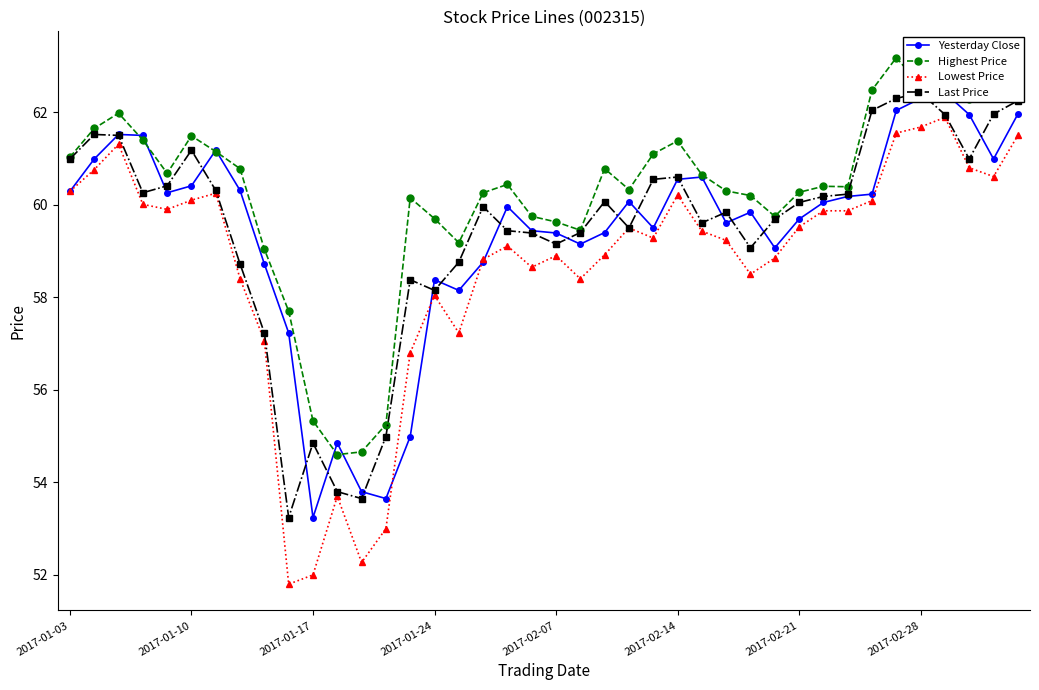

How many times do Yesterday Close and Lowest Price cross each other?

4